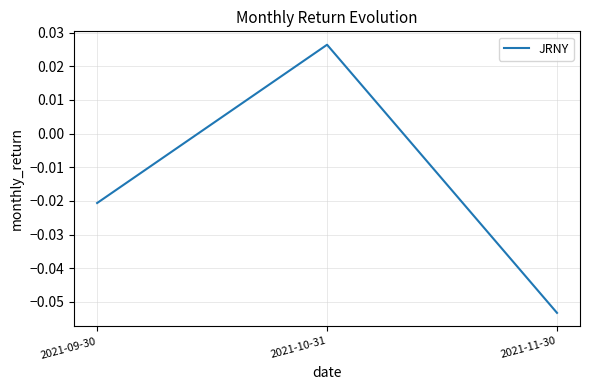

How many positive values are there?

1